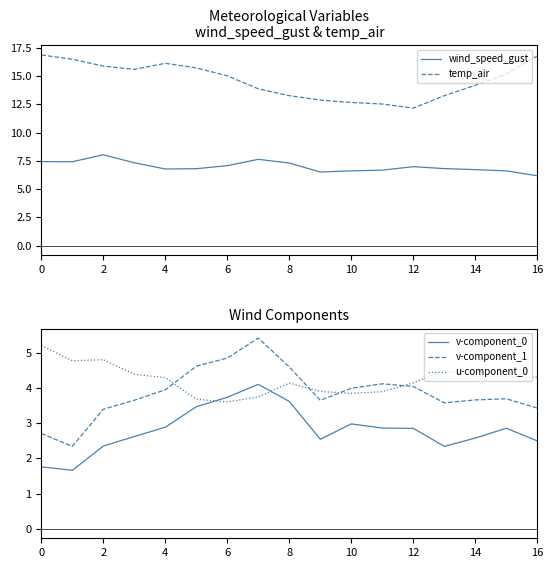

Count the number of categories in the chart.

17